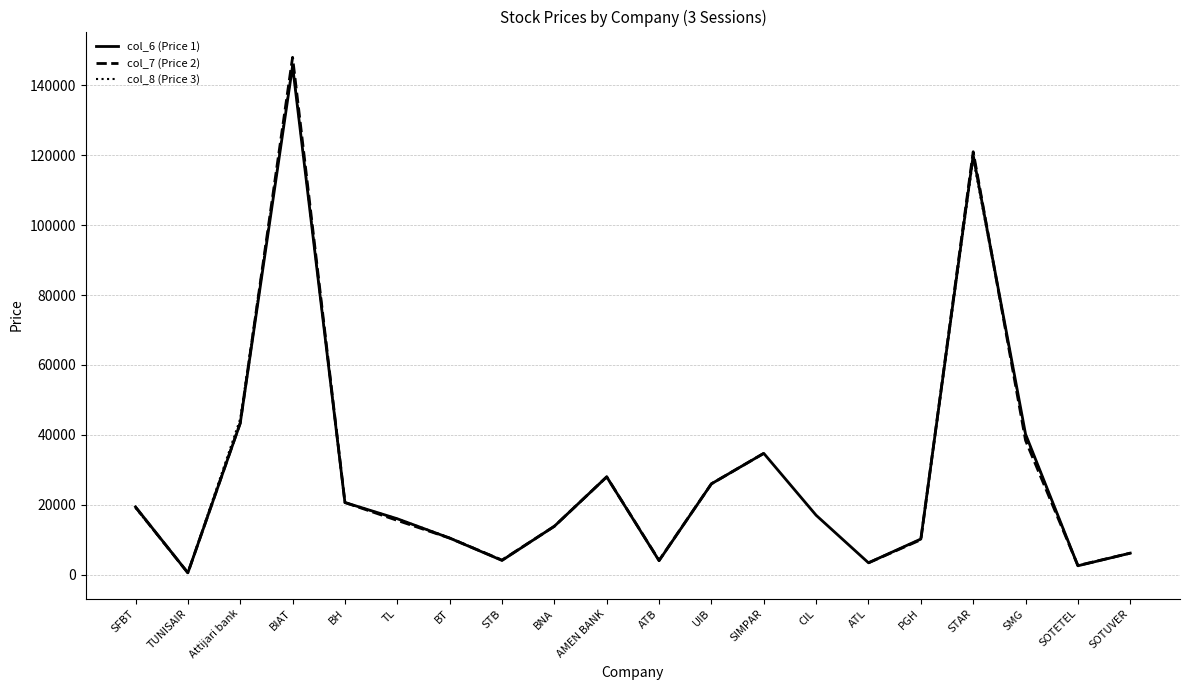

Which series has the largest total across all categories?

col_6 (Price 1)